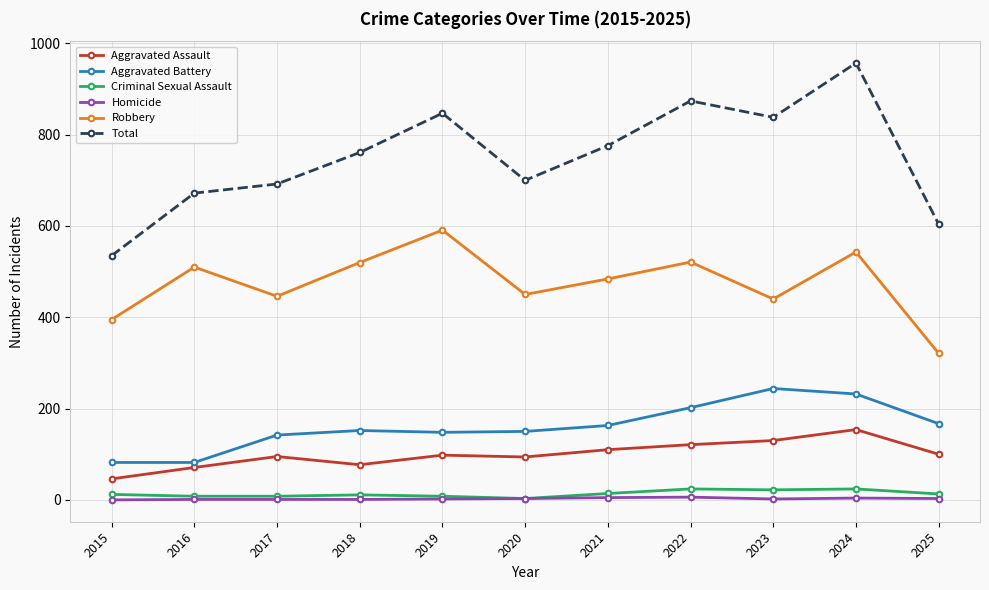

Which series has the widest spread of values?

Total